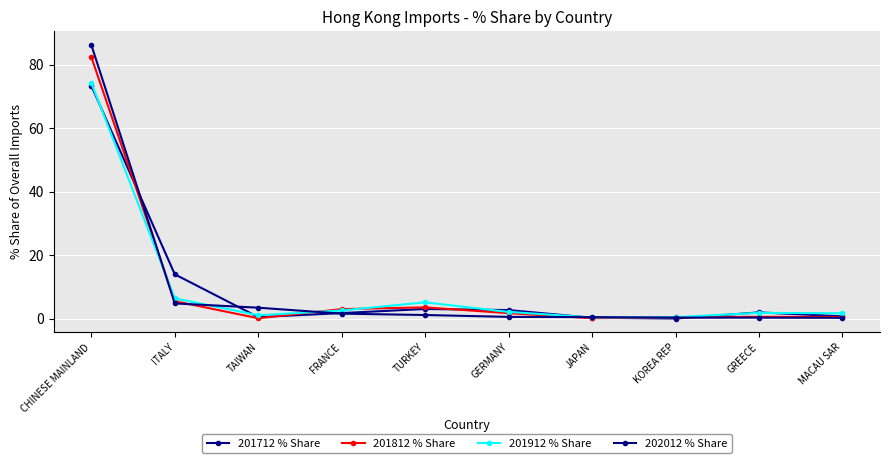

How many lines are shown in the chart?

4